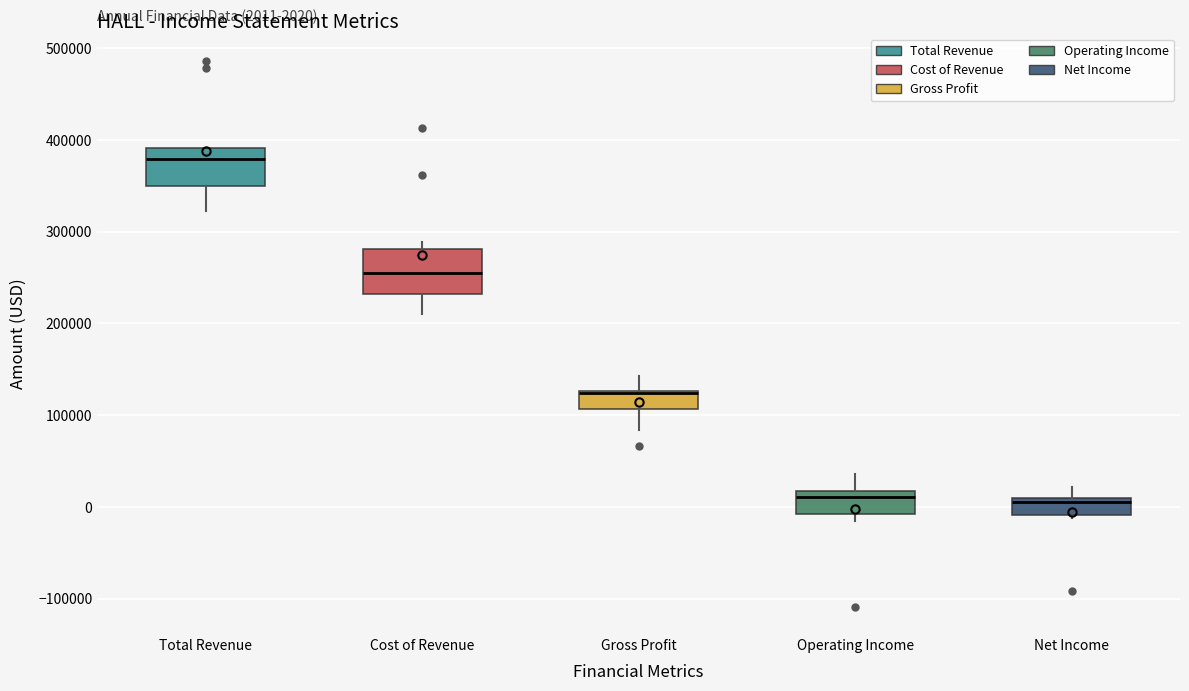

Which box's median line is the highest?

Total Revenue